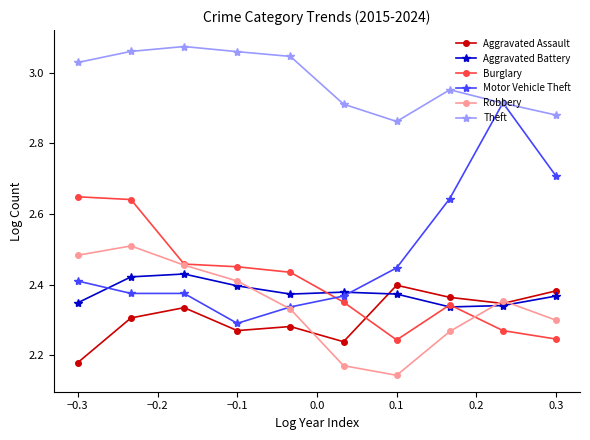

How many distinct data groups are displayed?

6